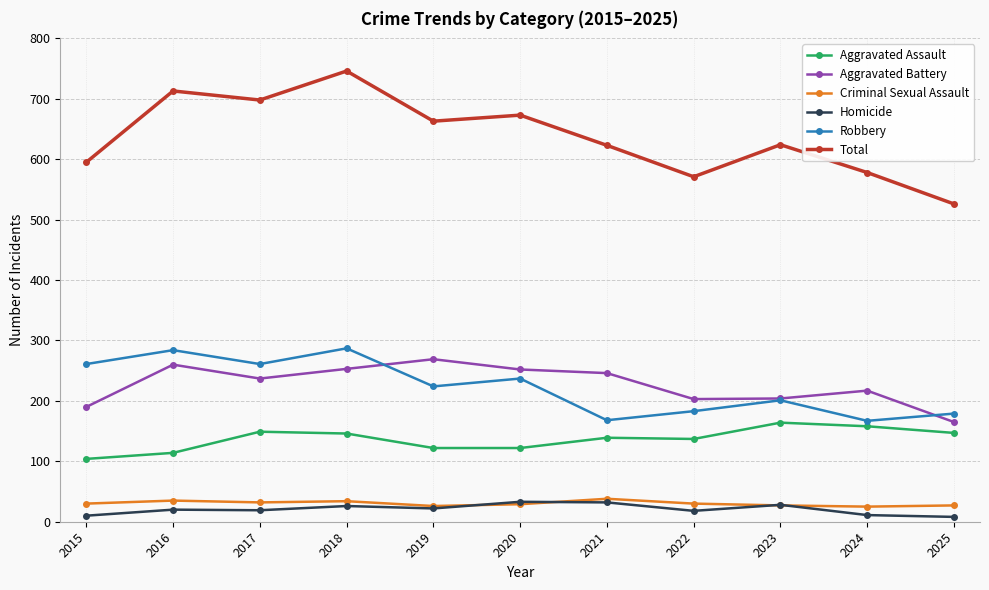

True or false: Total and Homicide cross at least once.

False